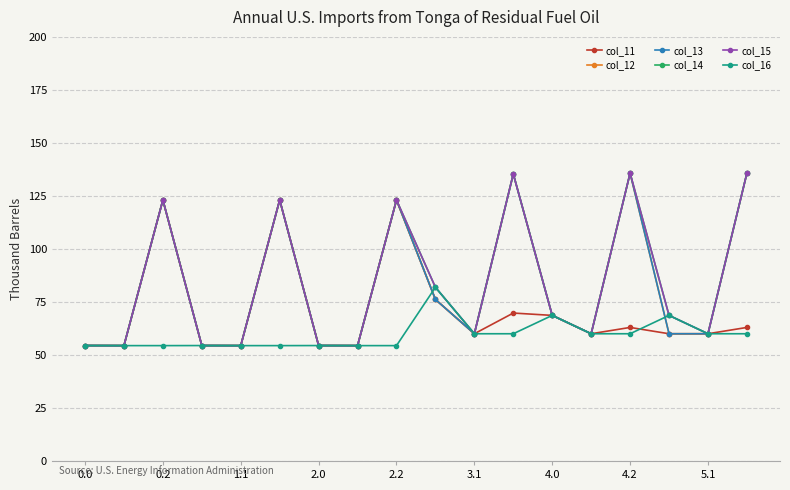

What is the maximum value shown in the chart?

135.7